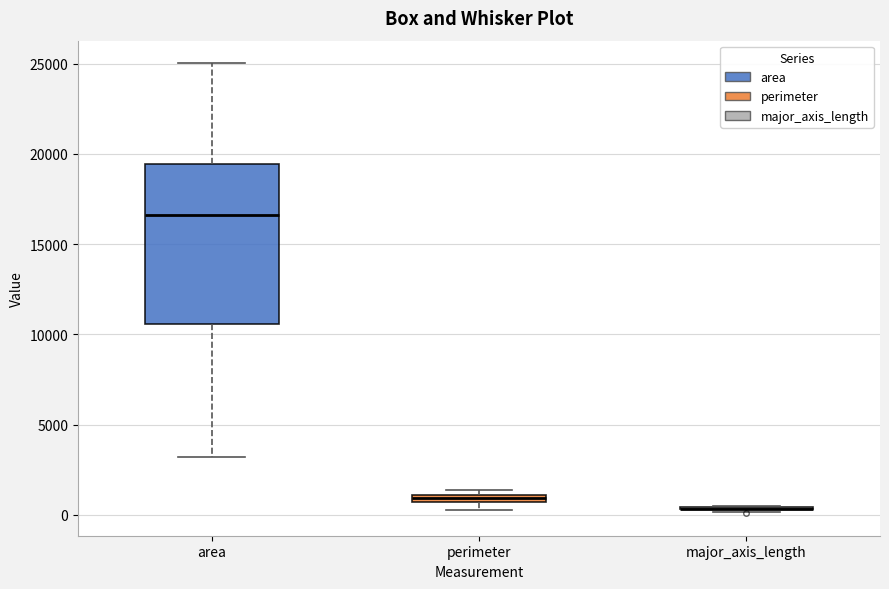

Where is the upper edge of the box for perimeter on the y-axis? The values are not printed on the chart, so give them approximately, as read against the axis.

1000